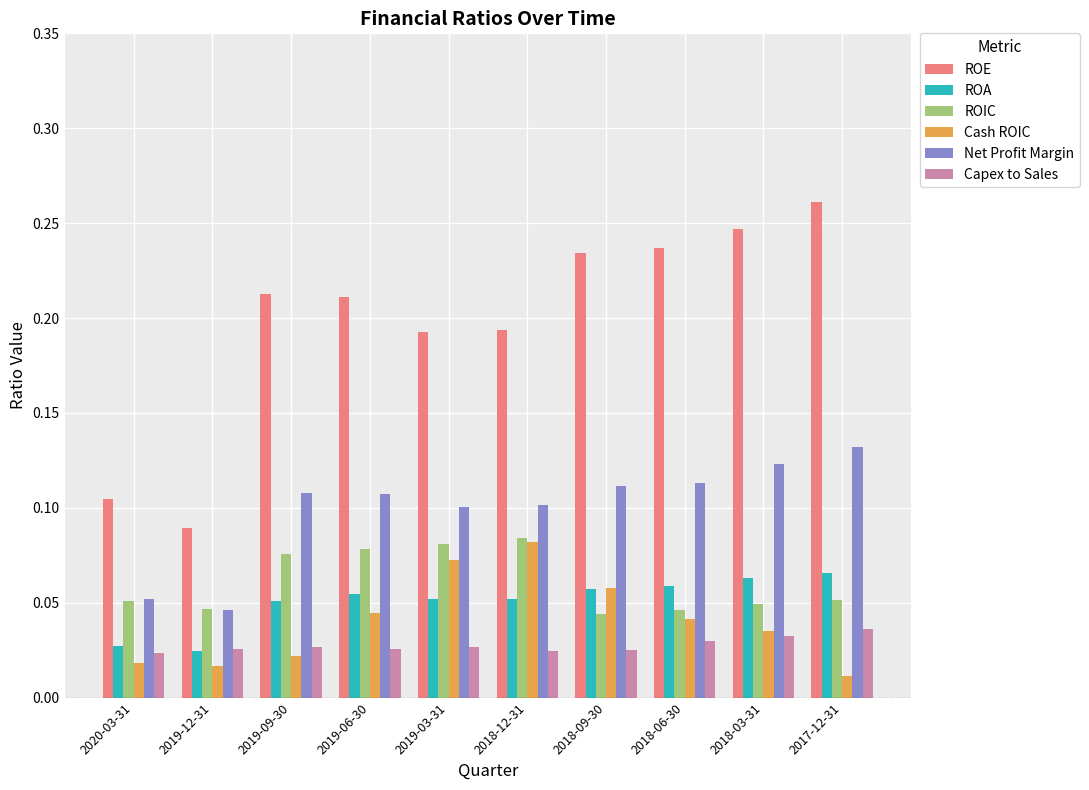

Which series has the widest spread of values?

ROE